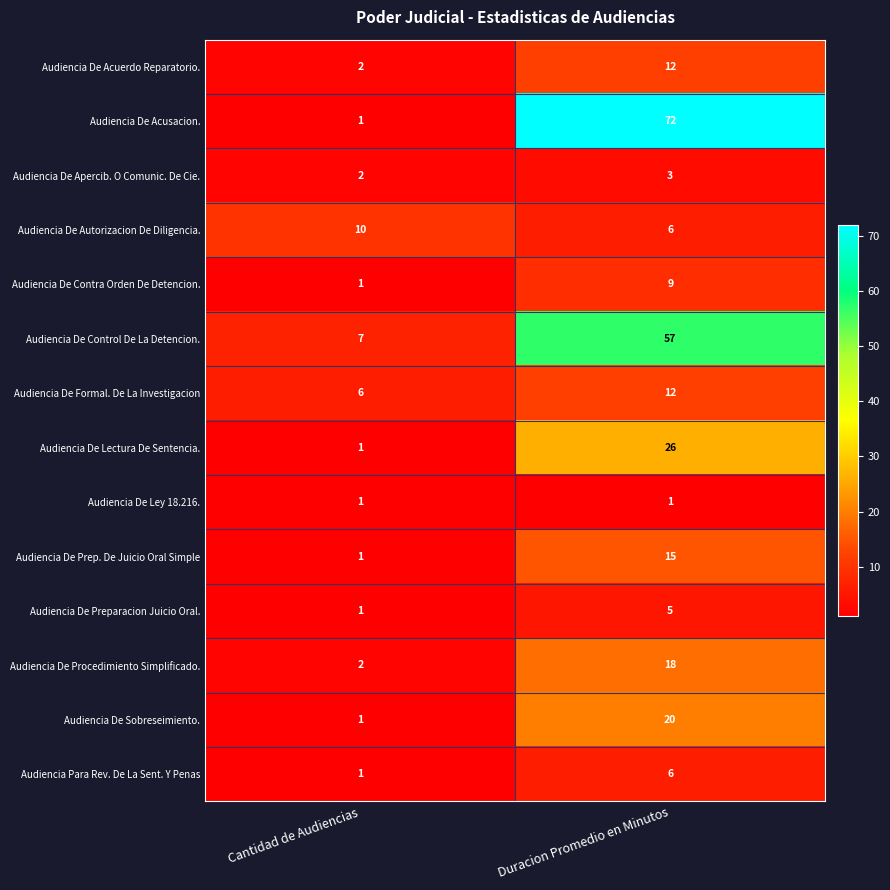

Which series has the largest total across all categories?

Audiencia De Acusacion.